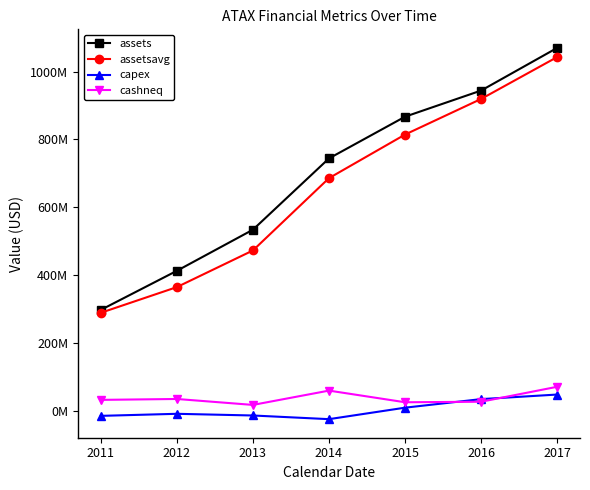

True or false: capex has a value of 48702144 at 2017.

True